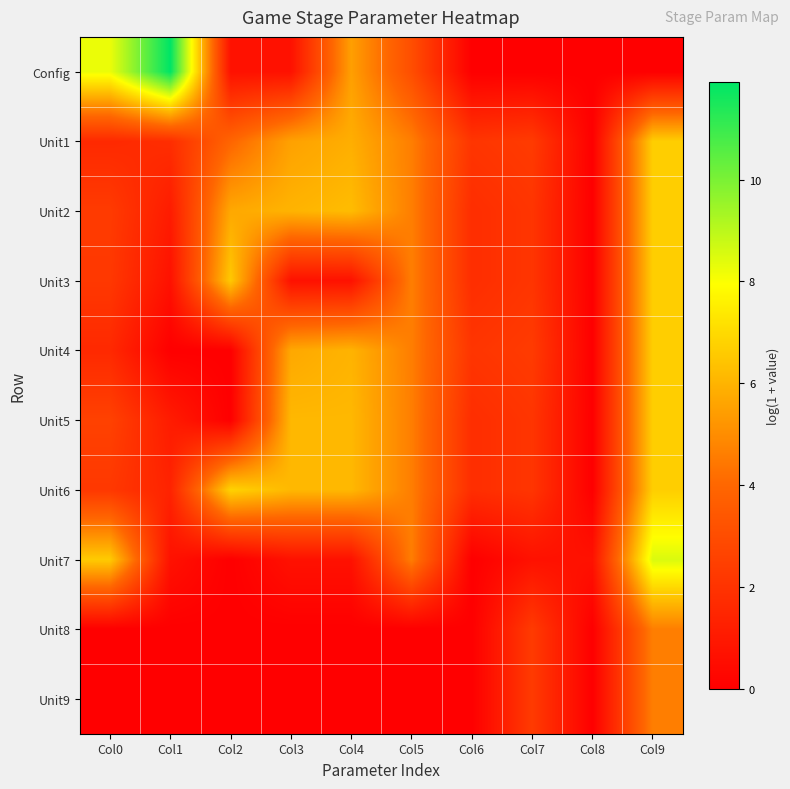

Rank the series by their maximum value, from lowest to highest.

Unit8, Unit9, Unit1, Unit2, Unit3, Unit4, Unit5, Unit6, Unit7, Config